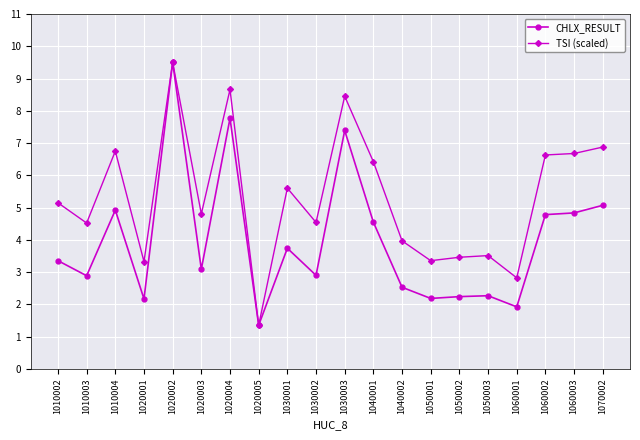

What is the greatest value displayed?

9.5